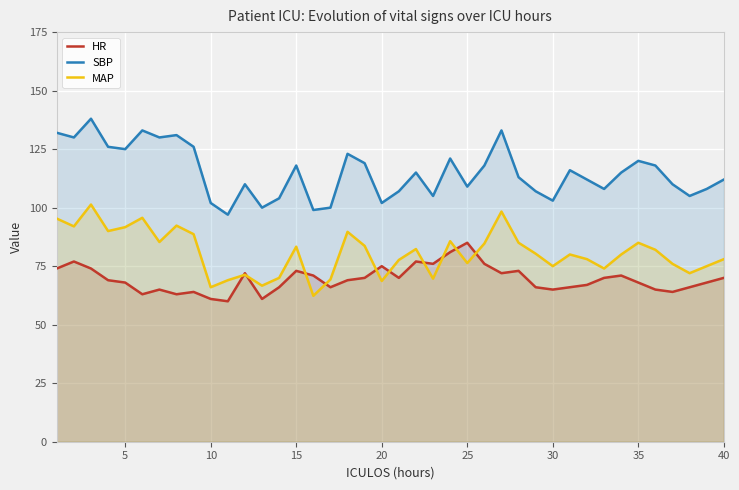

What is the difference between the maximum and minimum values in the SBP series?

41.0